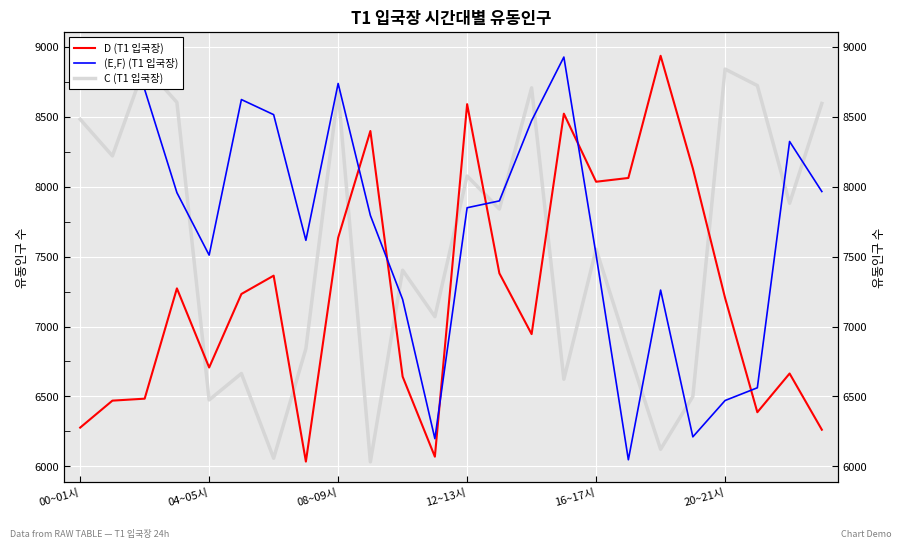

What is the approximate value of (E,F) (T1 입국장) at 12~13시?

7850